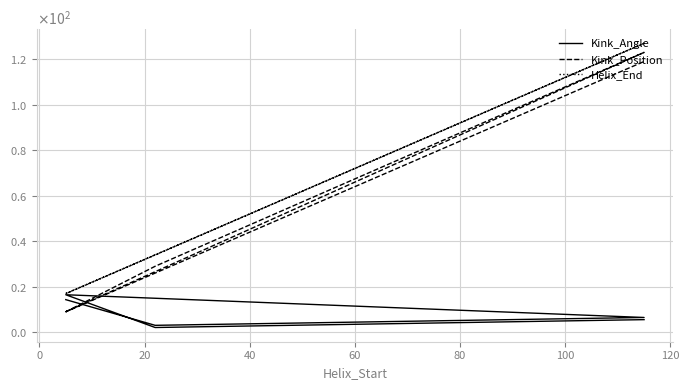

What is the difference between the second highest and minimum values in the Helix_End series?

110.0